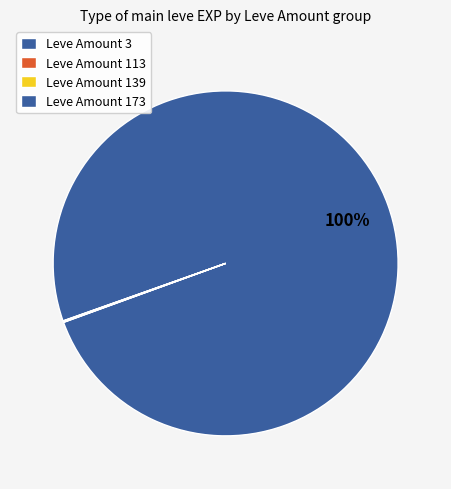

Which category has the biggest portion of the pie?

Leve Amount 3